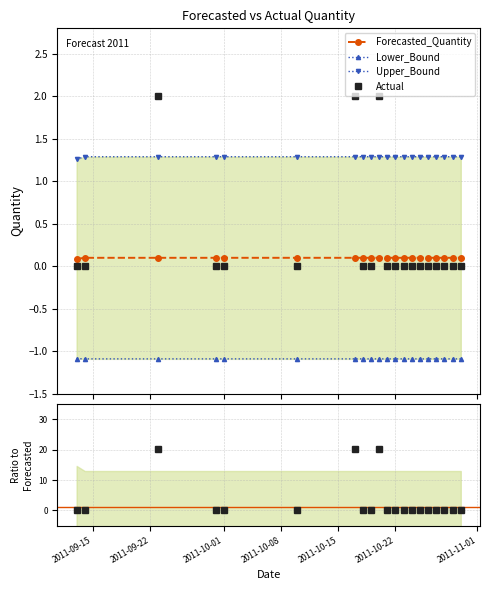

How many lines are shown in the chart?

4